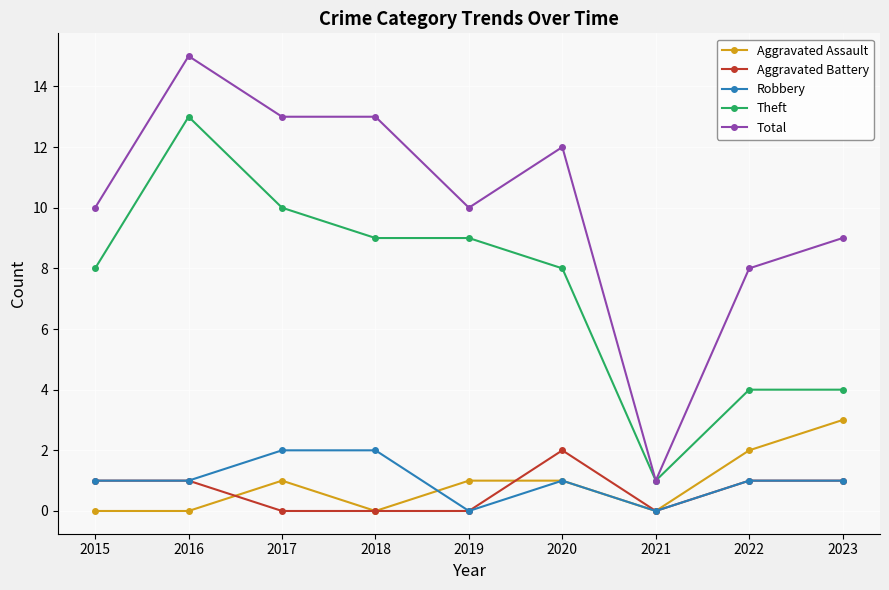

Reading right to left, list all the values displayed in this chart.

Aggravated Assault: 3	2	0	1	1	0	1	0	0
Aggravated Battery: 1	1	0	2	0	0	0	1	1
Robbery: 1	1	0	1	0	2	2	1	1
Theft: 4	4	1	8	9	9	10	13	8
Total: 9	8	1	12	10	13	13	15	10